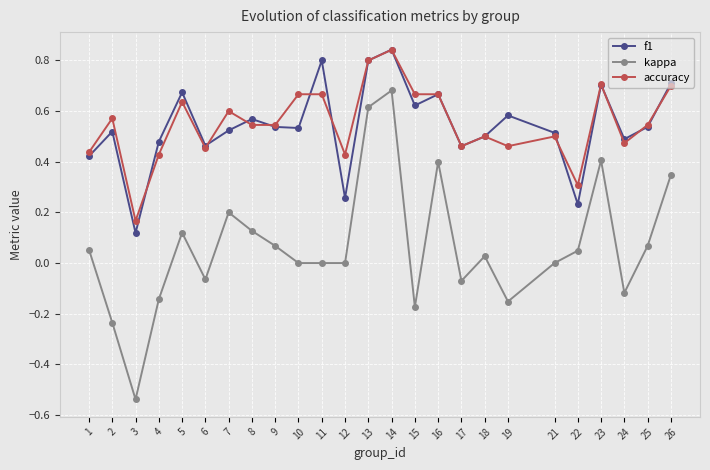

What is the total value across all series at 9?

1.2